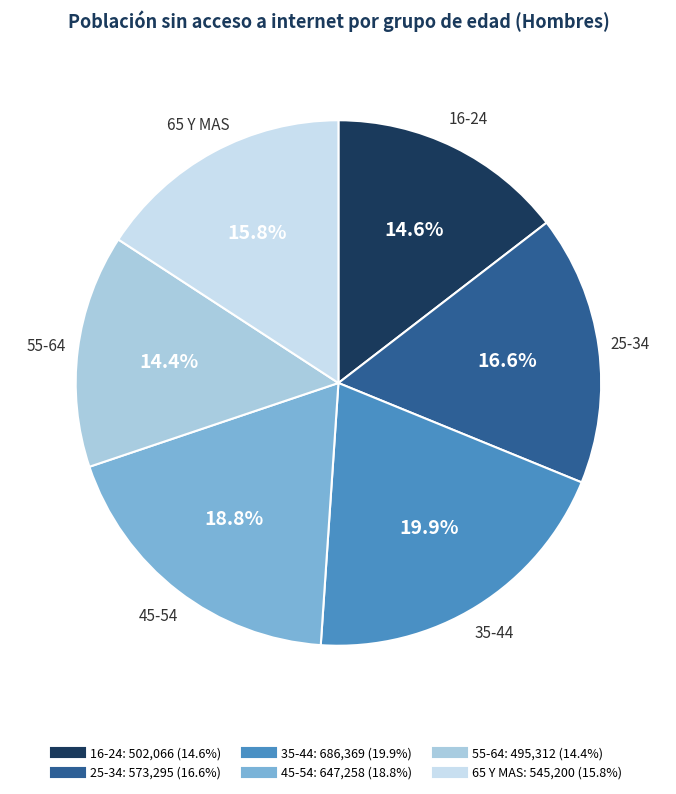

Which has a higher value, 25-34 or 55-64?

25-34